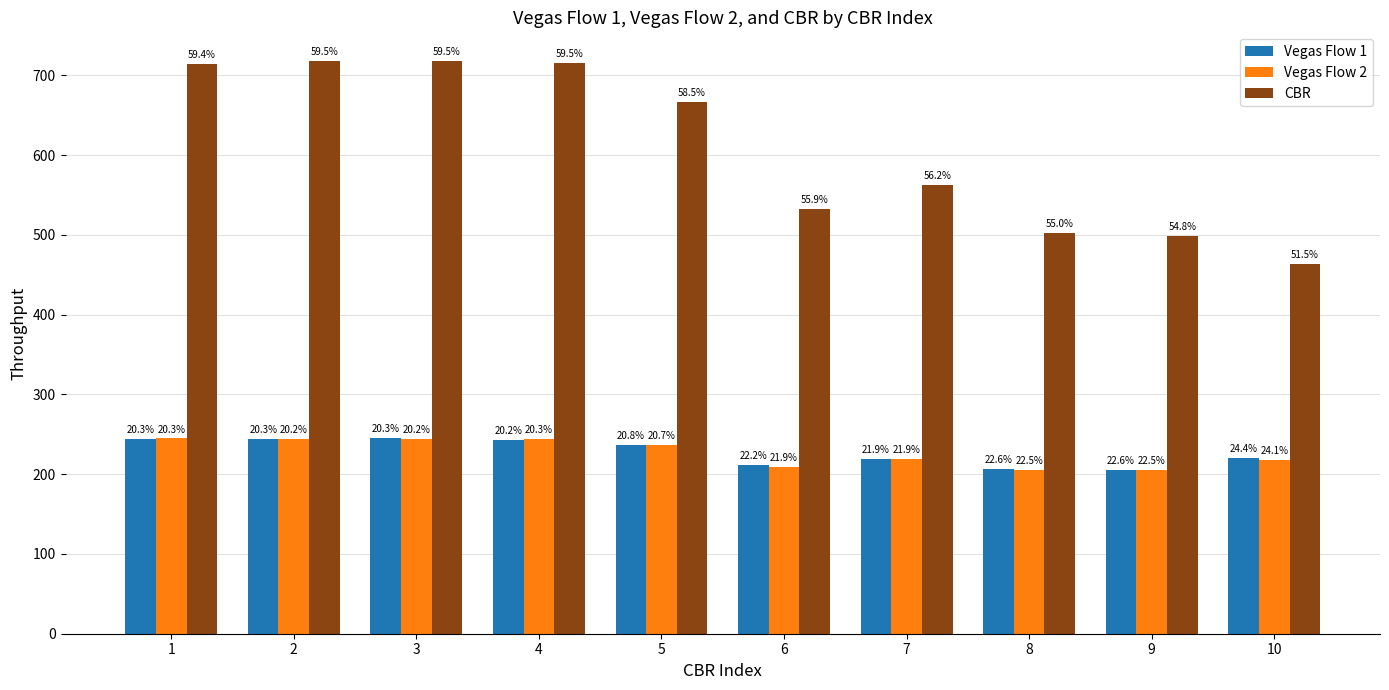

How many bars are there in total?

30